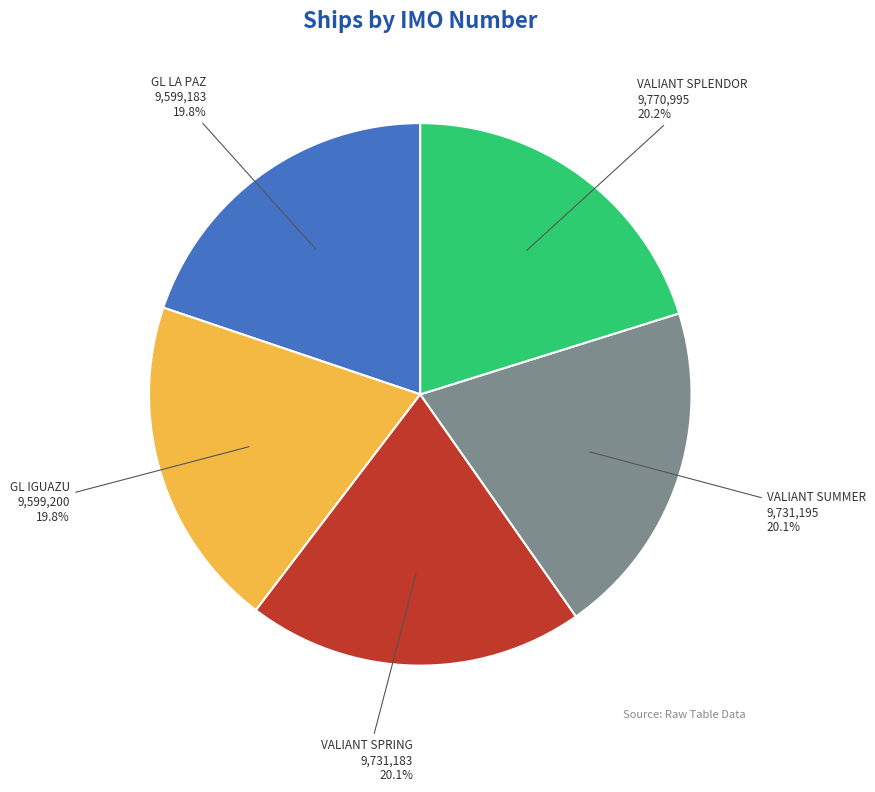

True or false: VALIANT SUMMER accounts for 35% of the total.

False